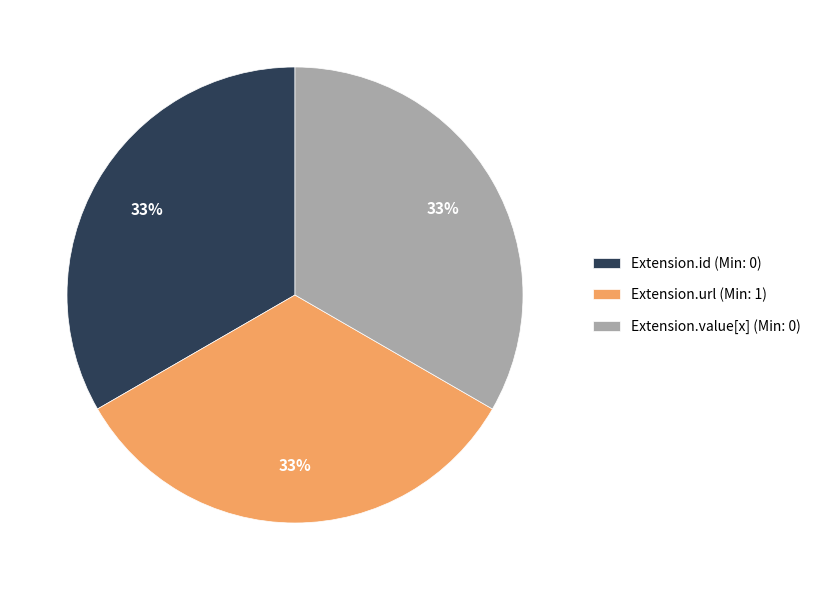

To the nearest percent, what is the average slice percentage?

33%